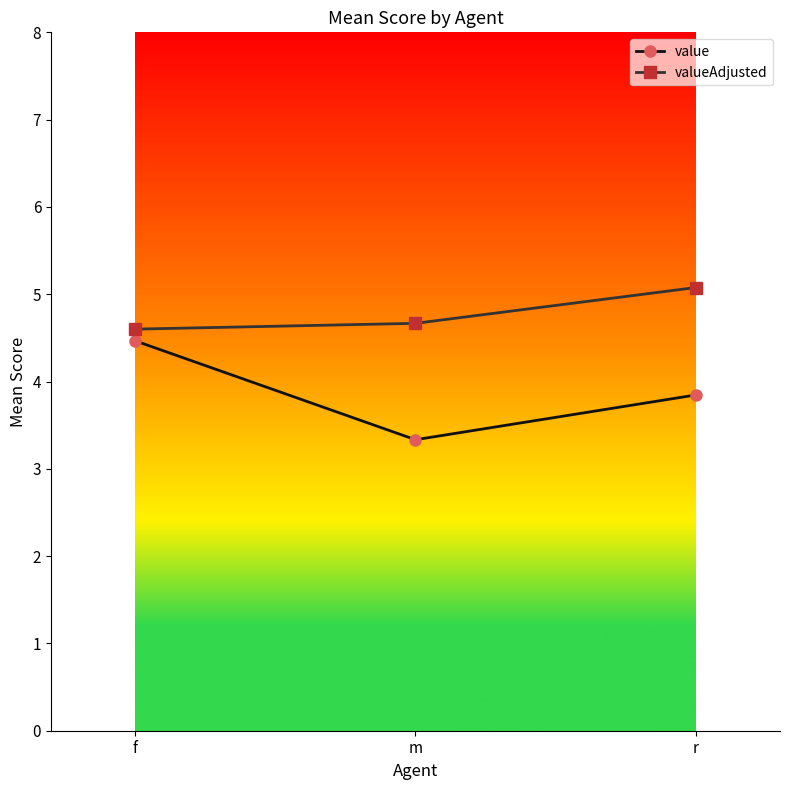

What is the difference between the maximum and minimum values in the valueAdjusted series?

0.5